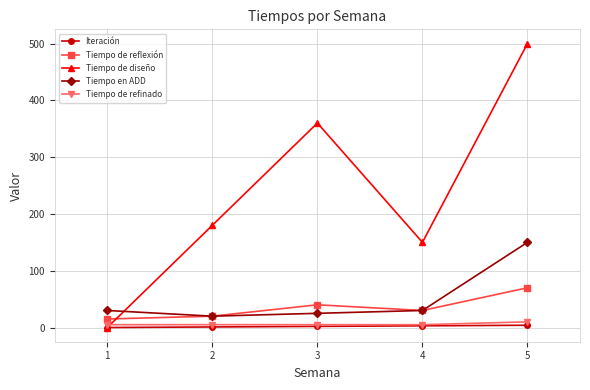

What is the value of the Tiempo de reflexión point at the 2nd from the left?

20